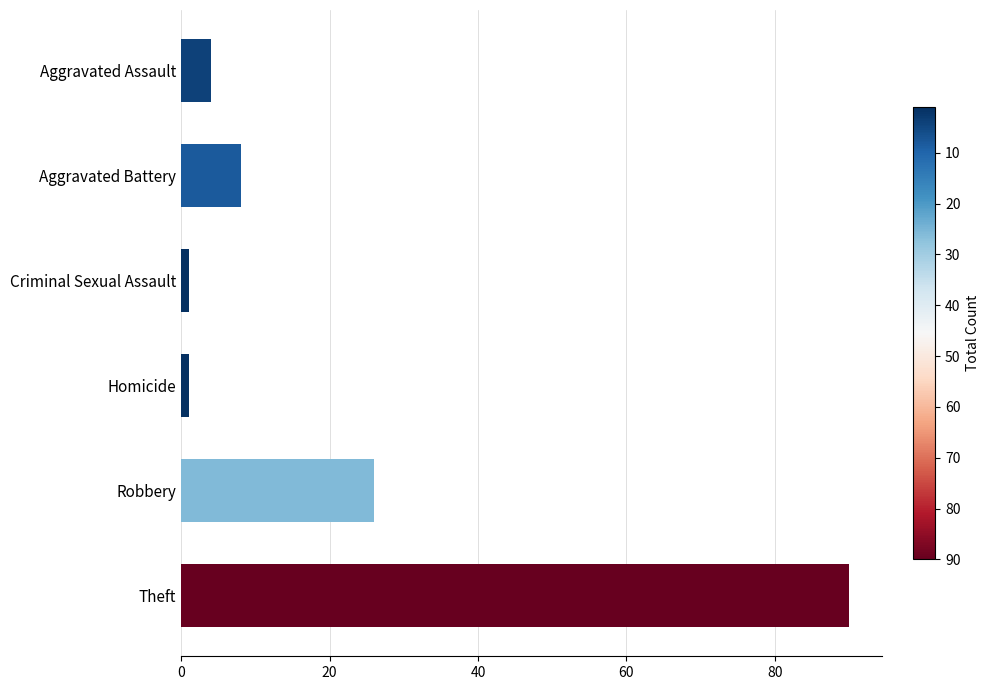

What is the greatest value displayed?

90